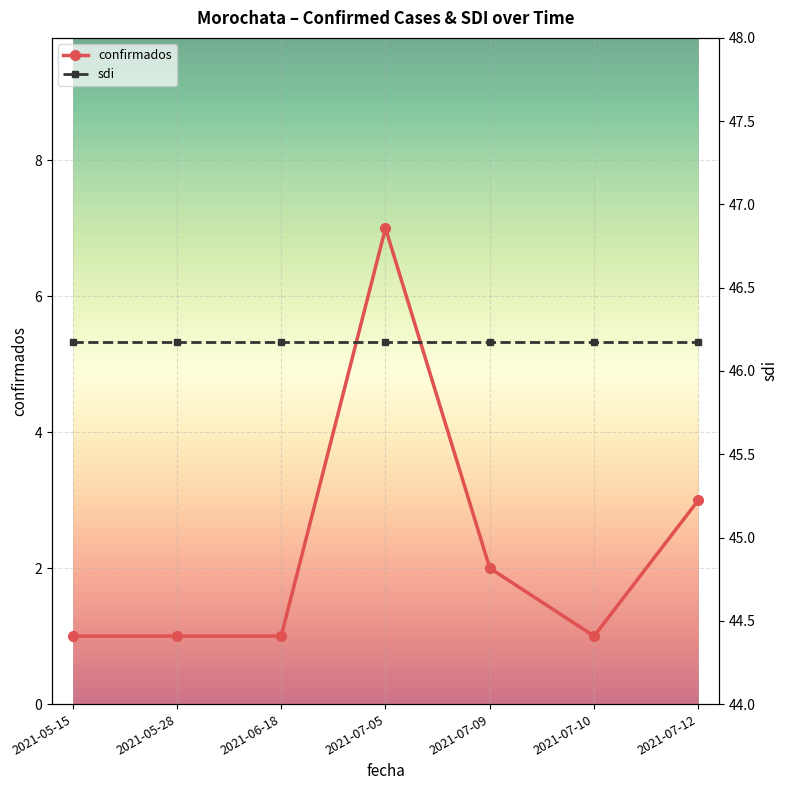

List the series in order of their overall mean, lowest first.

confirmados, sdi